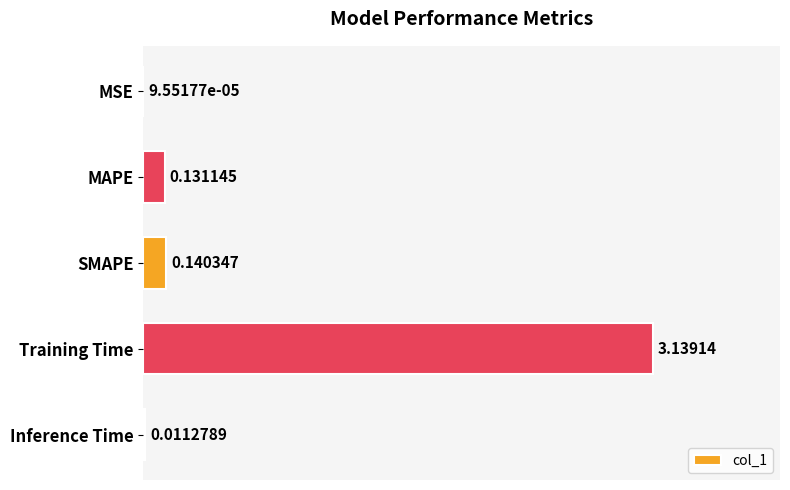

Between MAPE and Training Time, which is larger?

Training Time